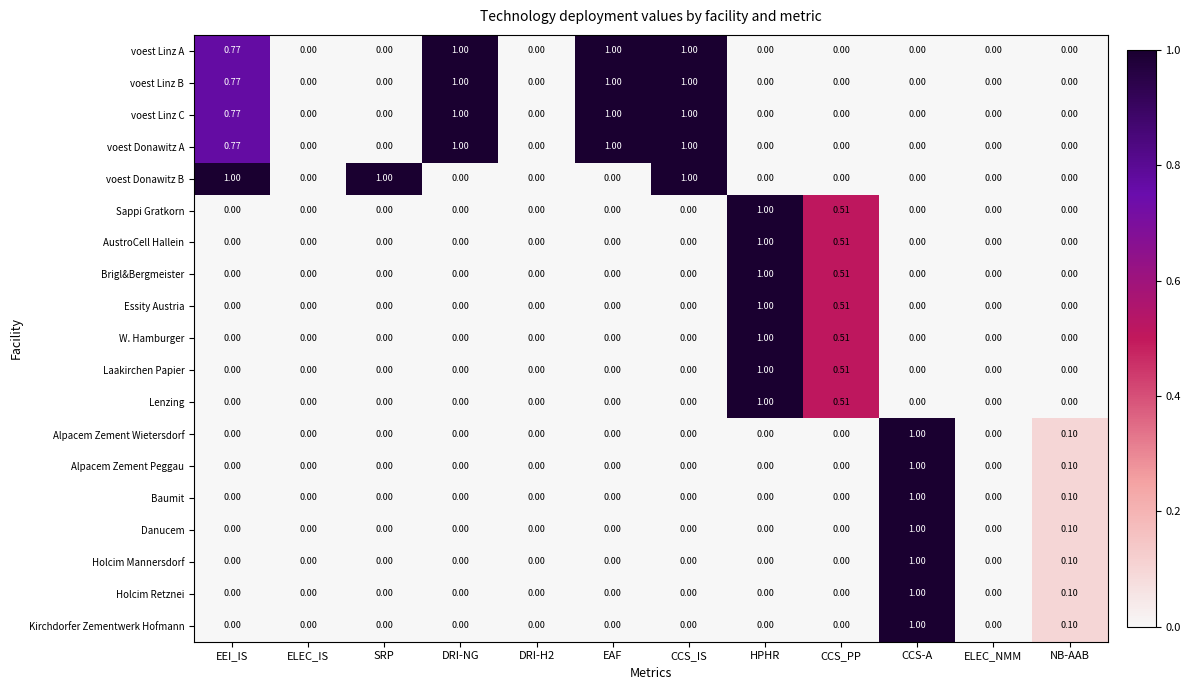

At which label does Alpacem Zement Wietersdorf reach its peak?

CCS-A